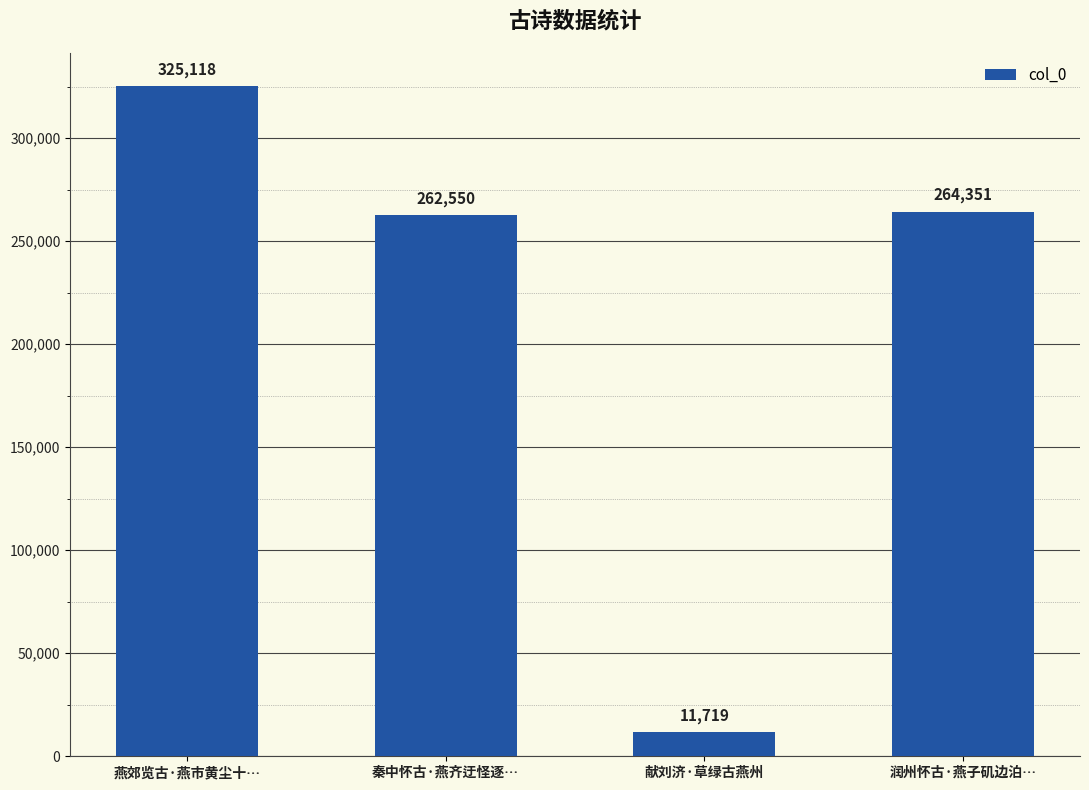

Approximately how many times larger is the value at 润州怀古·燕子矶边泊… compared to 秦中怀古·燕齐迂怪逐…?

1.0